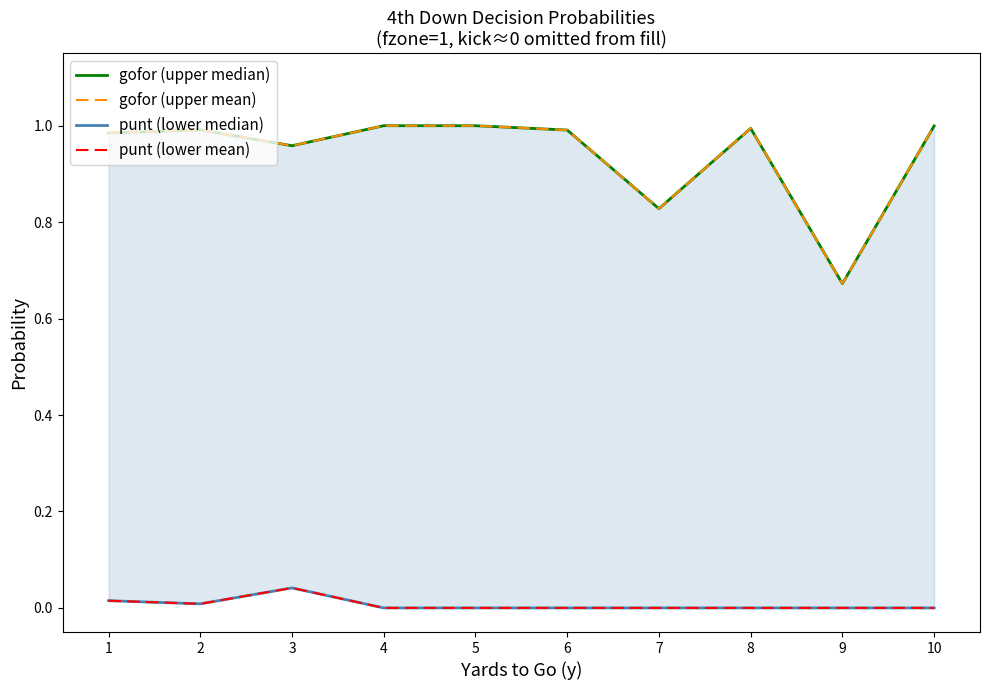

What is the total value across all series at 4?

2.0